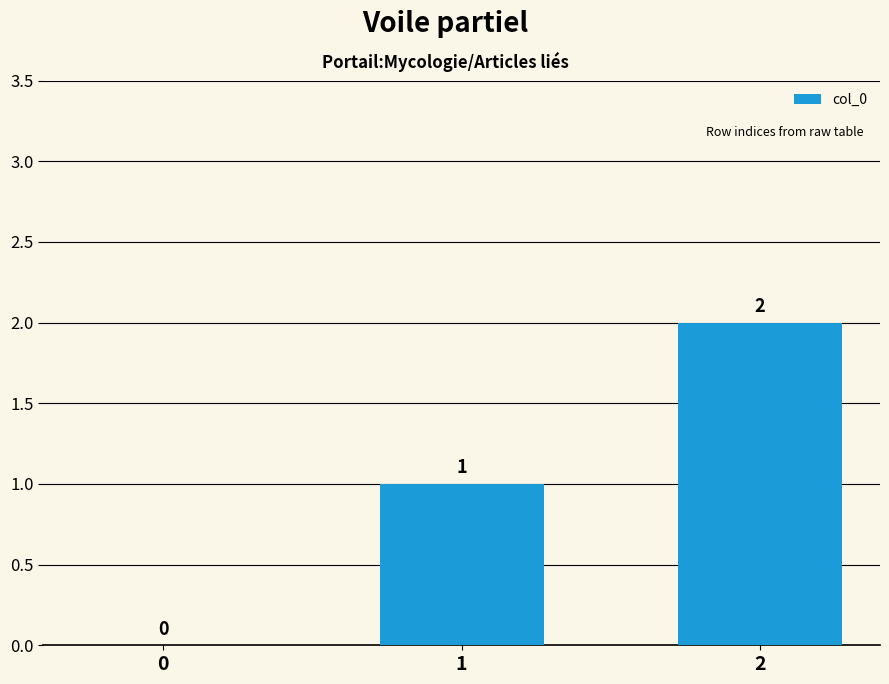

How many series are shown in this chart?

1